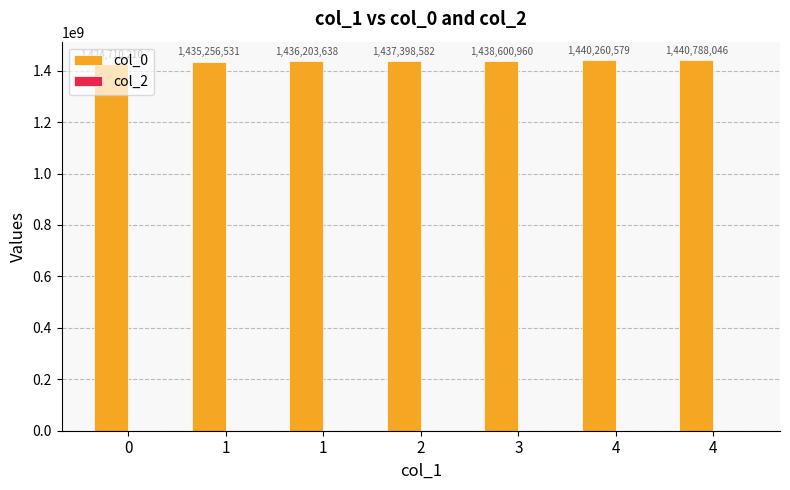

Does the chart contain any negative values?

No